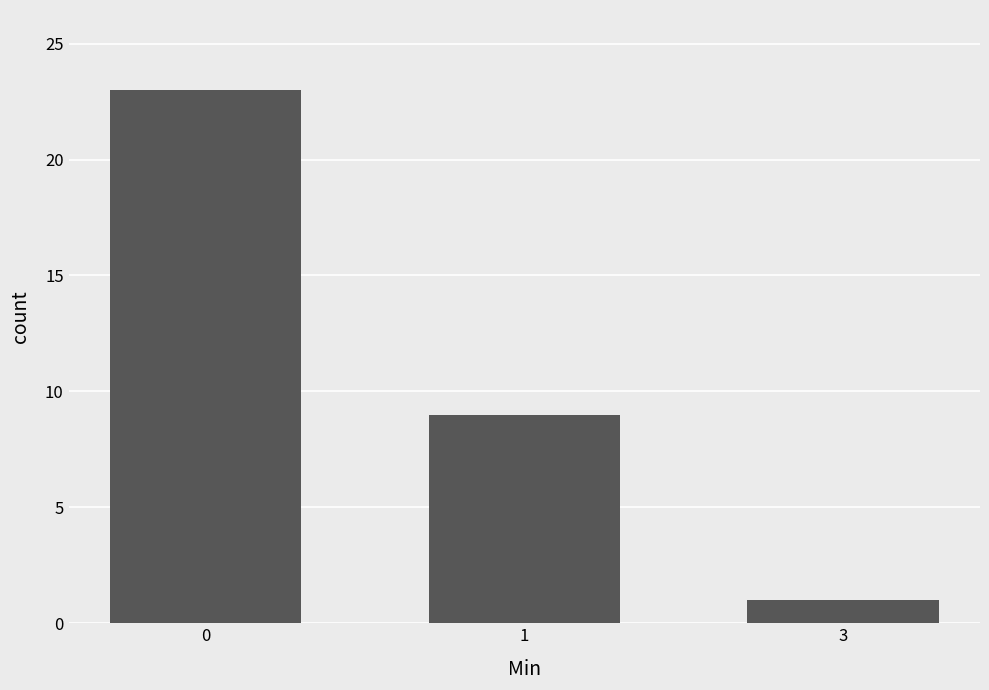

How many values are between 1 and 23?

3